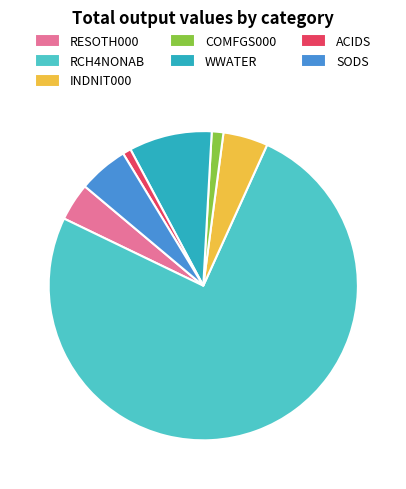

True or false: SODS accounts for 5% of the total.

True